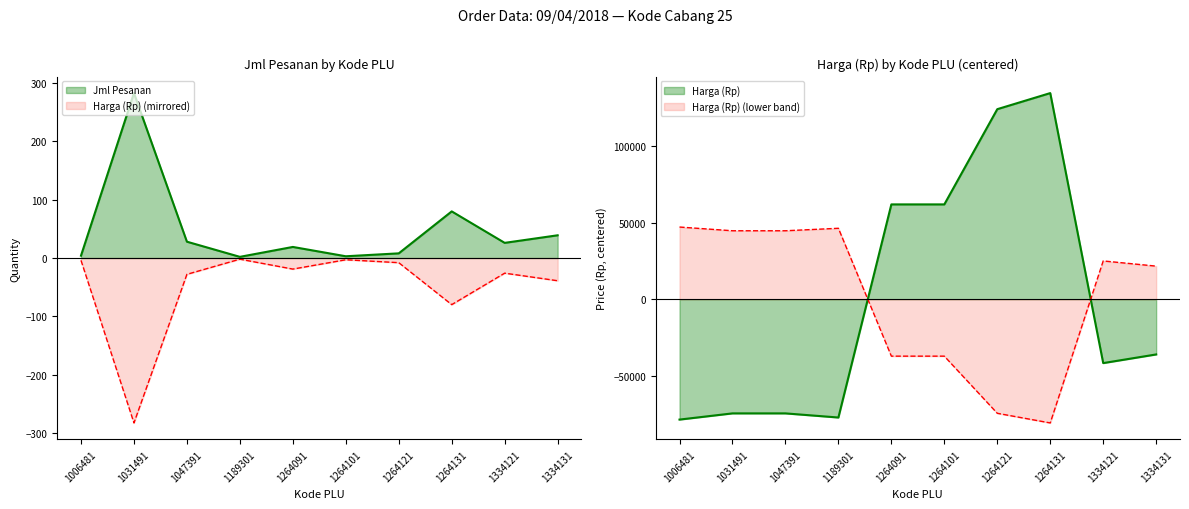

Is it true that Harga (Rp) equals -36050 at 1334131?

True